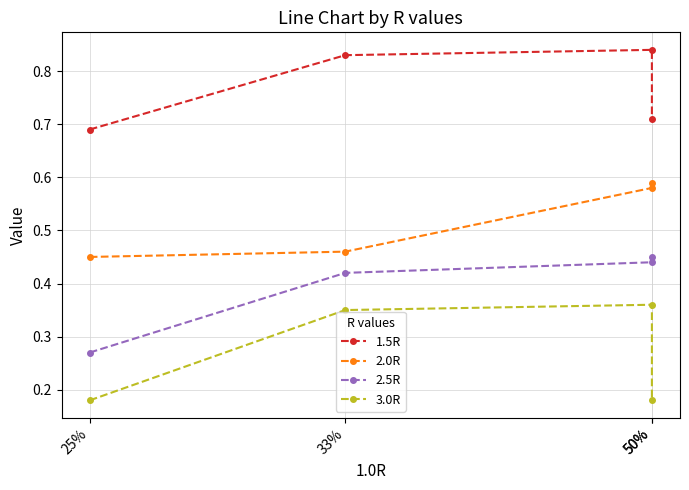

The value of 2.0R at 33% is 0.6. True or false?

False